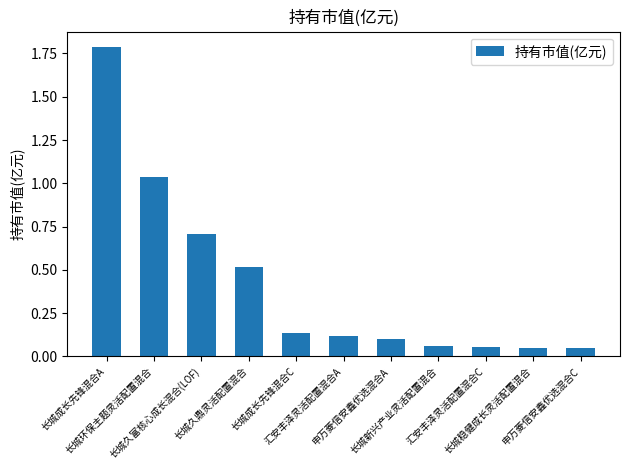

What is the maximum value shown in the chart?

1.8